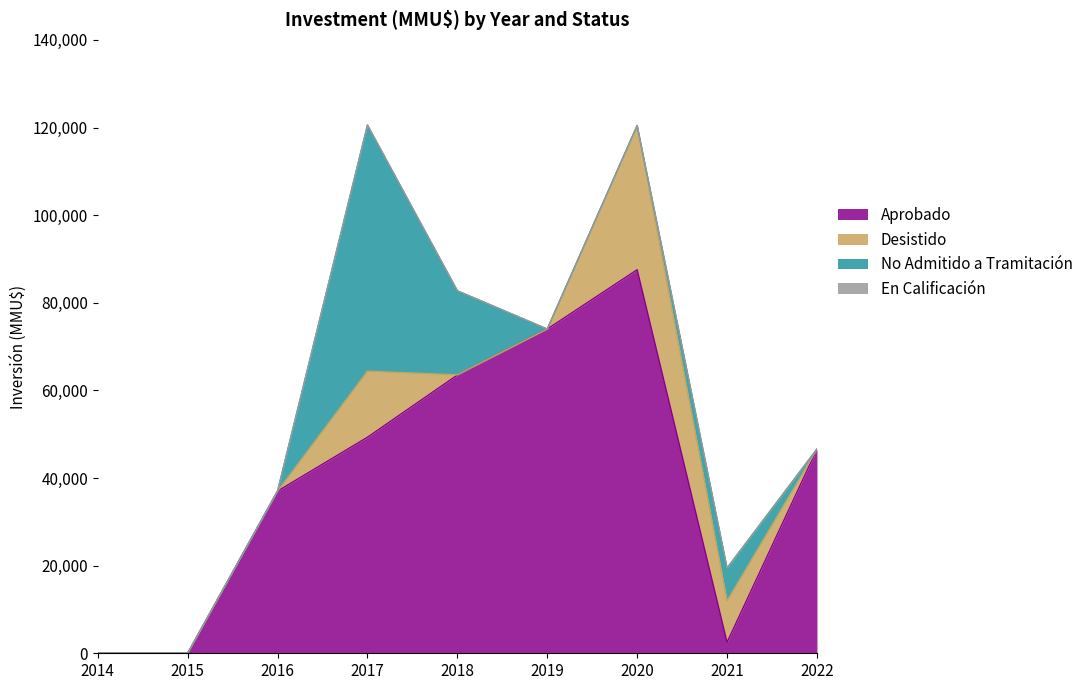

The No Admitido a Tramitación series shows 7500 at 2021. True or false?

True